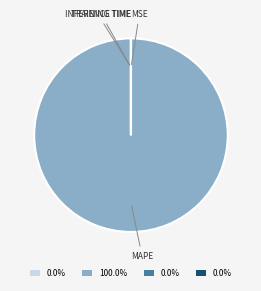

Is there any slice that represents more than half of the pie?

Yes